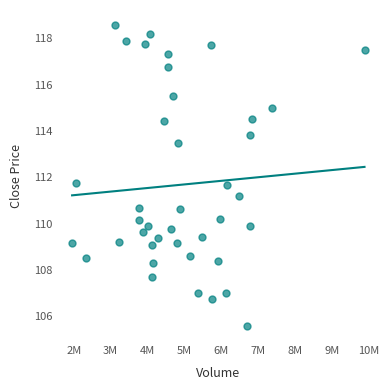

What is the range of Y values (max minus min)?

13.0